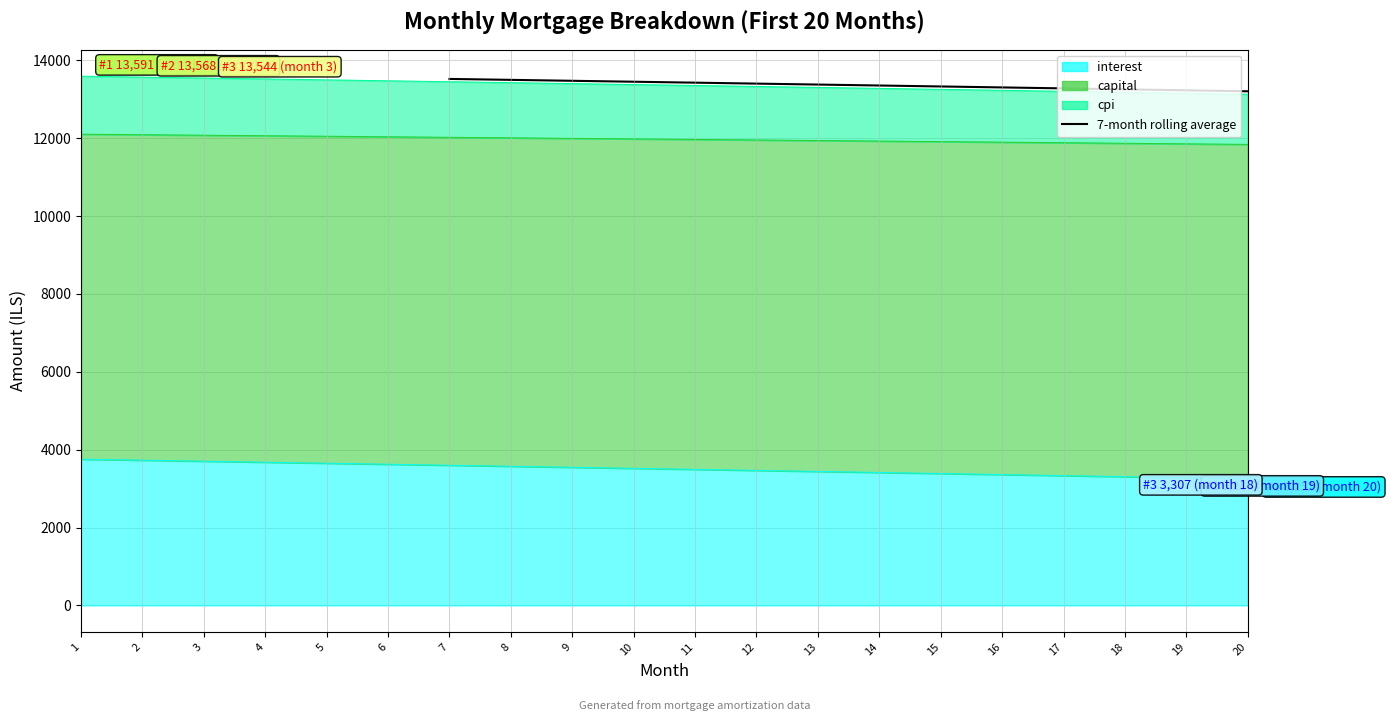

Reading right to left, transcribe all the data shown in this chart.

13202.8	13227.8	13252.8	13277.6	13302.3	13326.9	13351.5	13375.9	13400.2	13424.4	13448.5	13472.5	13496.4	13520.2